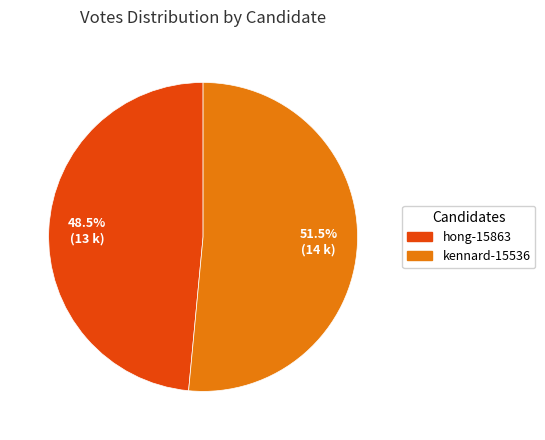

What percentage is NOT represented by hong-15863?

51.5%